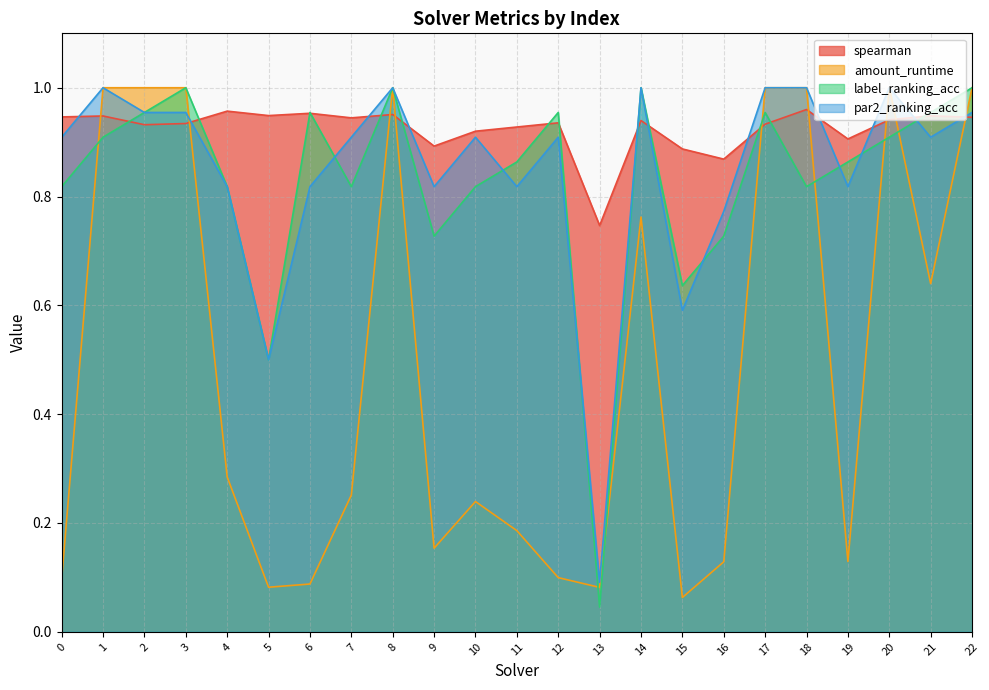

What is the spread (max minus min) of values at 20?

0.1